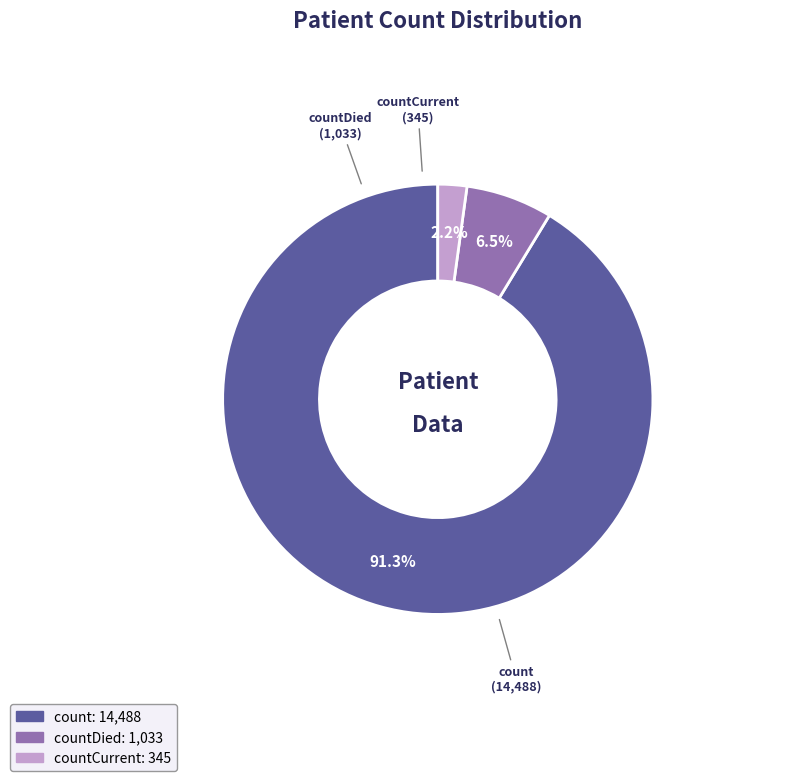

Is there any slice that represents more than half of the pie?

Yes